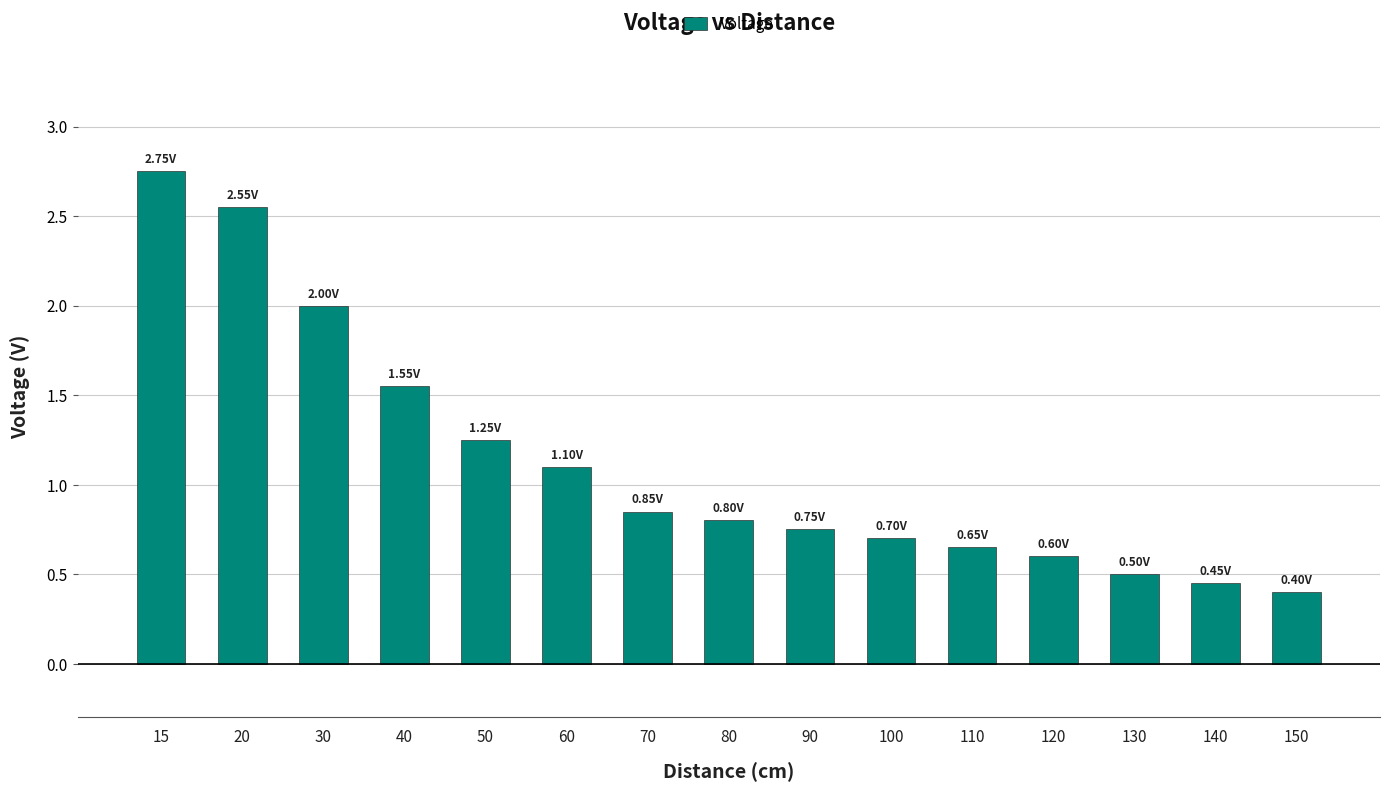

What is the value of the 3rd bar from the left?

2.0